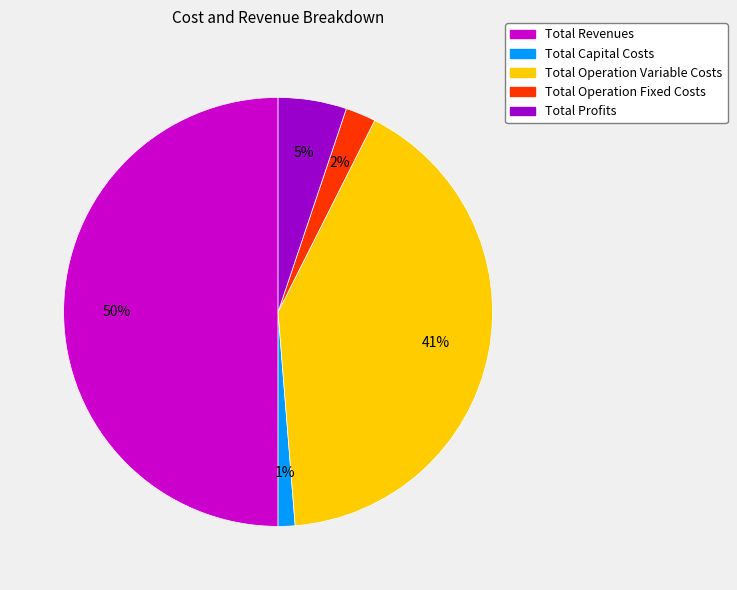

How many slices are in this pie chart?

5